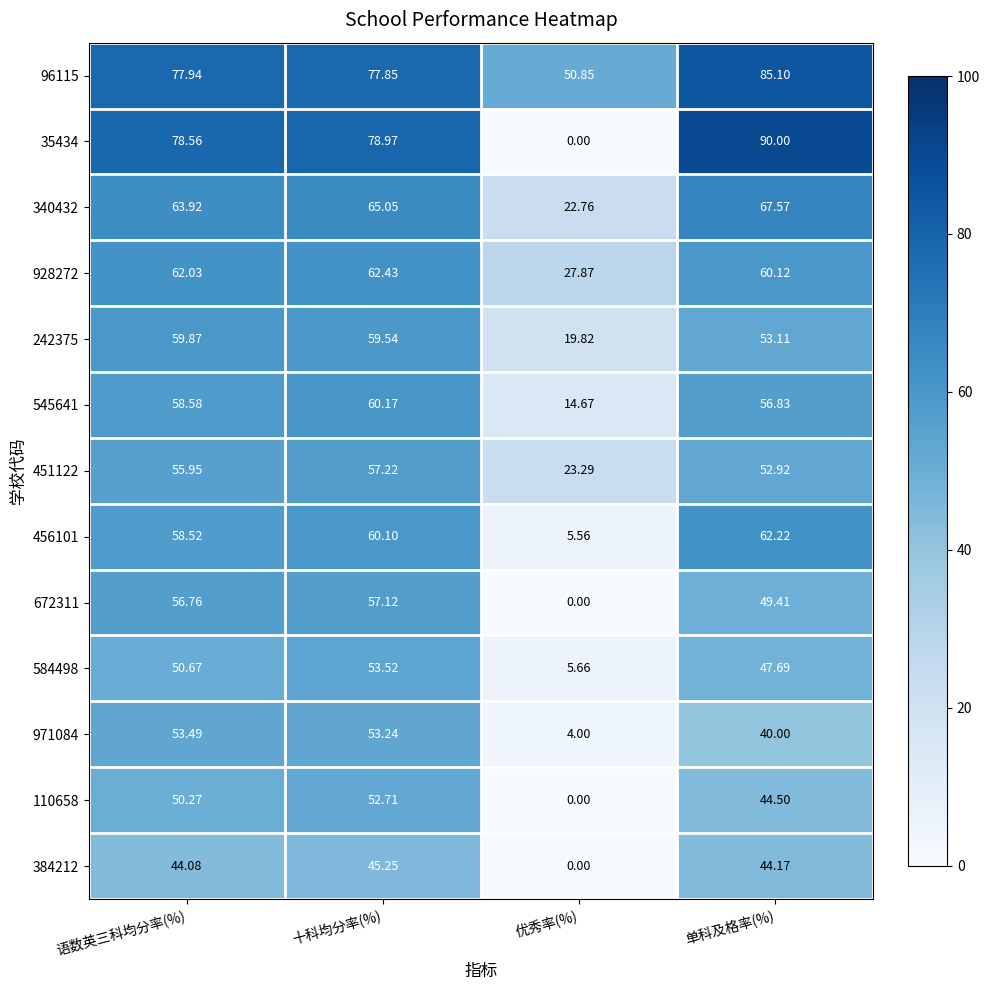

List the labels in order of 456101 value, largest first.

单科及格率(%), 十科均分率(%), 语数英三科均分率(%), 优秀率(%)